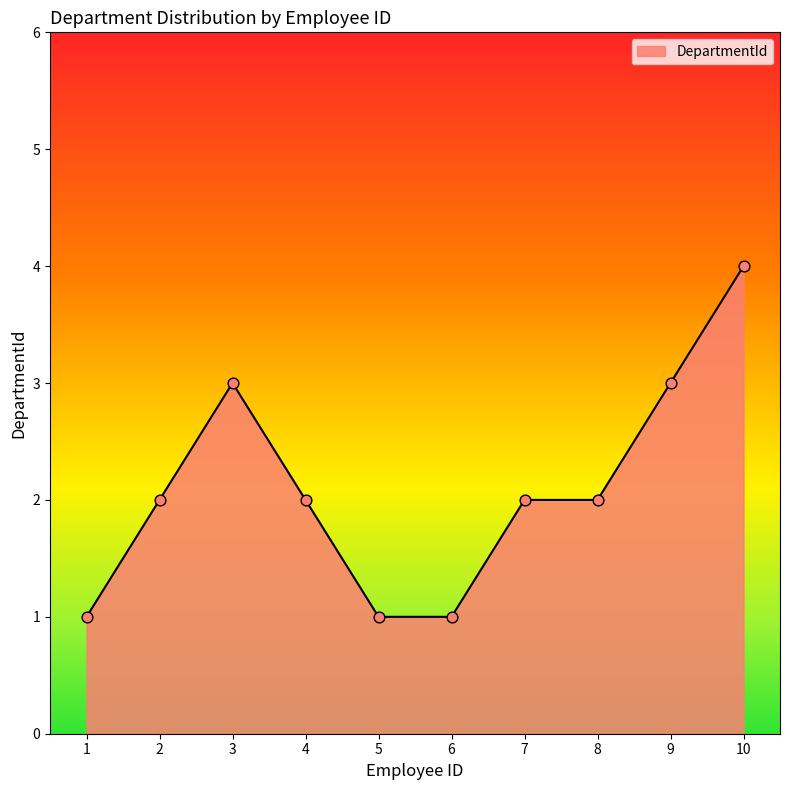

Between 1 and 8, which is larger?

8